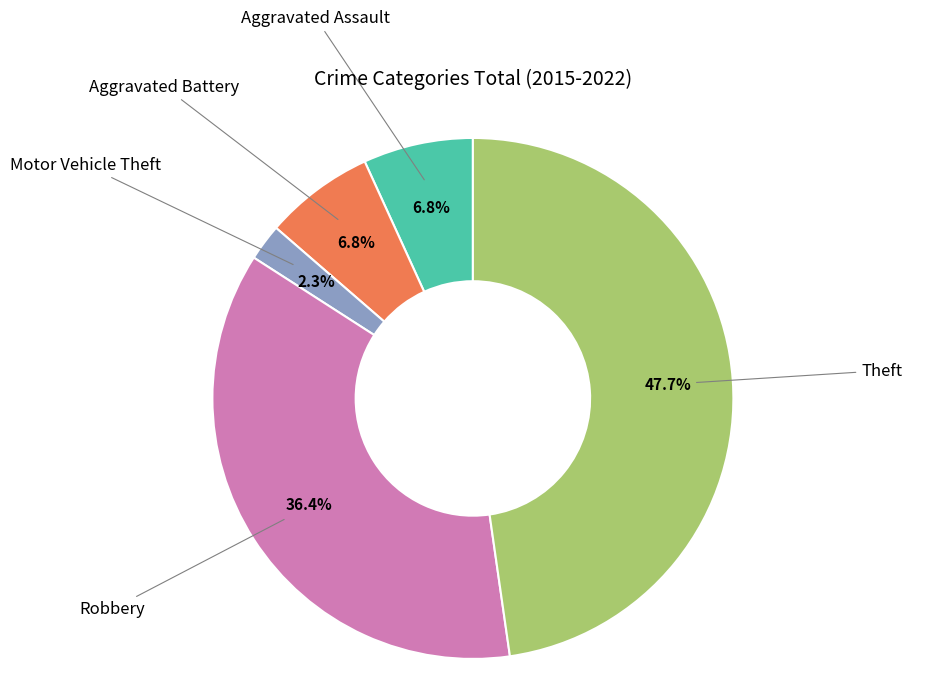

Is there any slice that represents more than half of the pie?

No